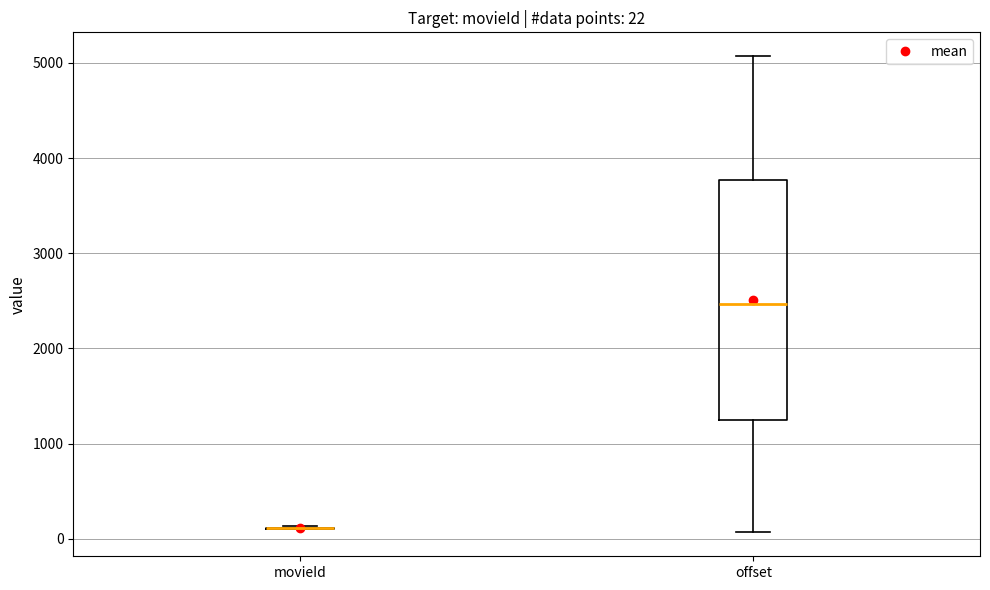

Which box is the tallest, from its lower edge to its upper edge?

offset